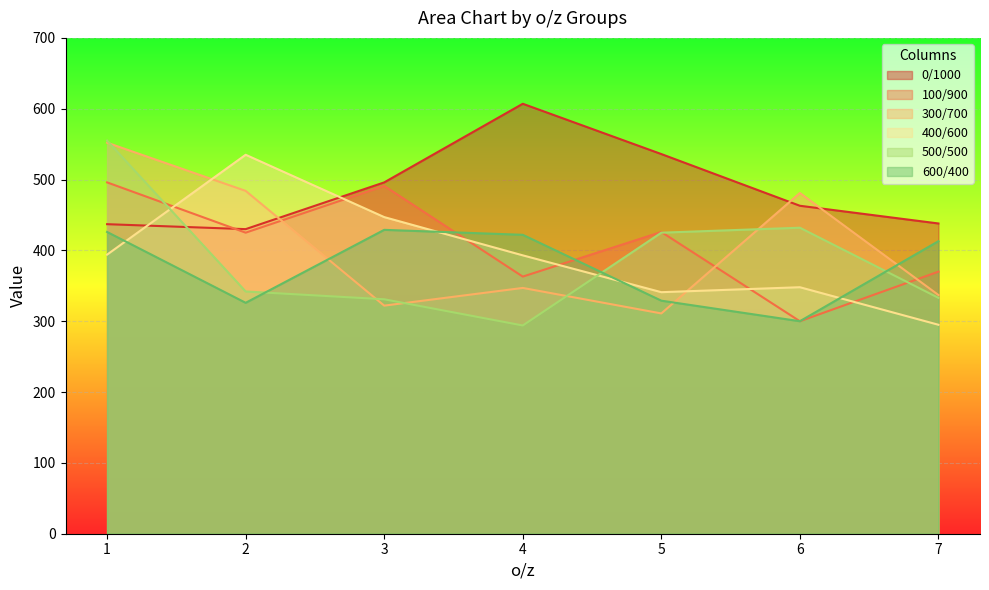

What is the spread (max minus min) of values at 5?

225